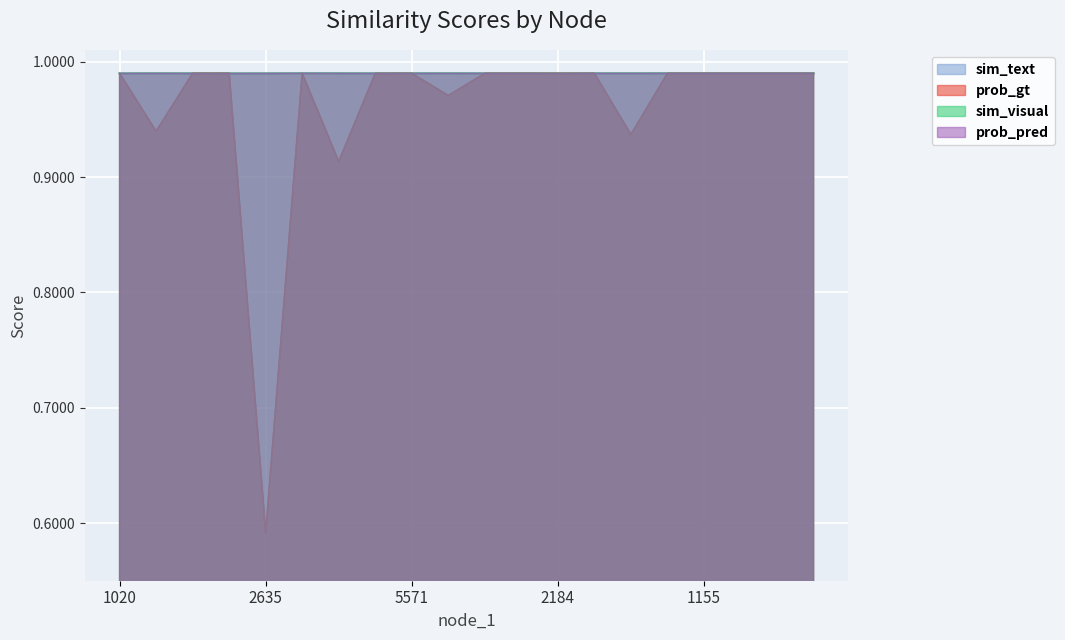

What are all the series names shown in the legend?

prob_pred, sim_visual, prob_gt, sim_text